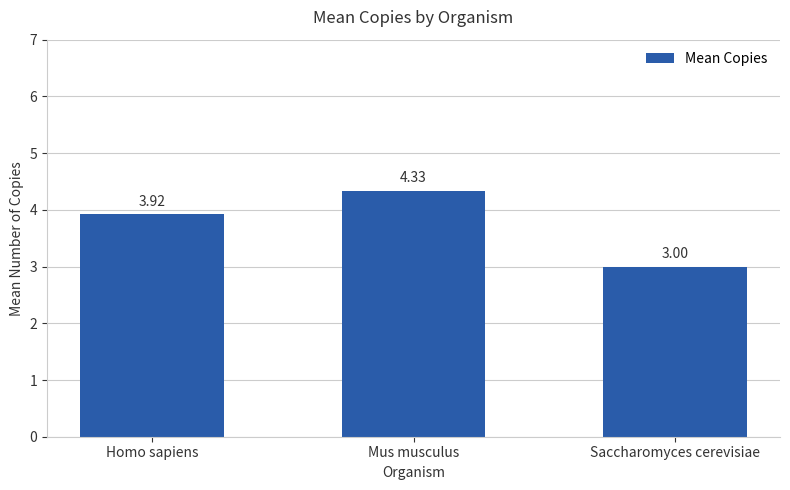

How many data points are above 3?

2